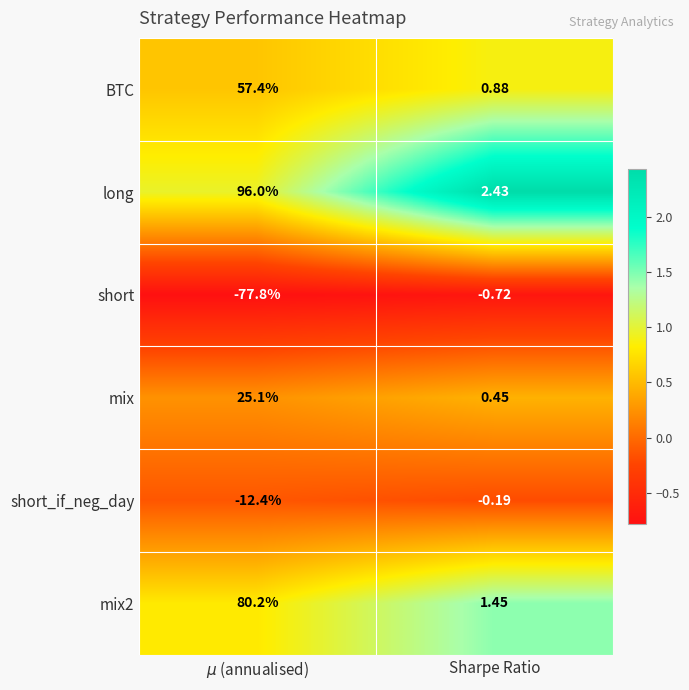

Where is mix nearest to the value 12?

Sharpe Ratio